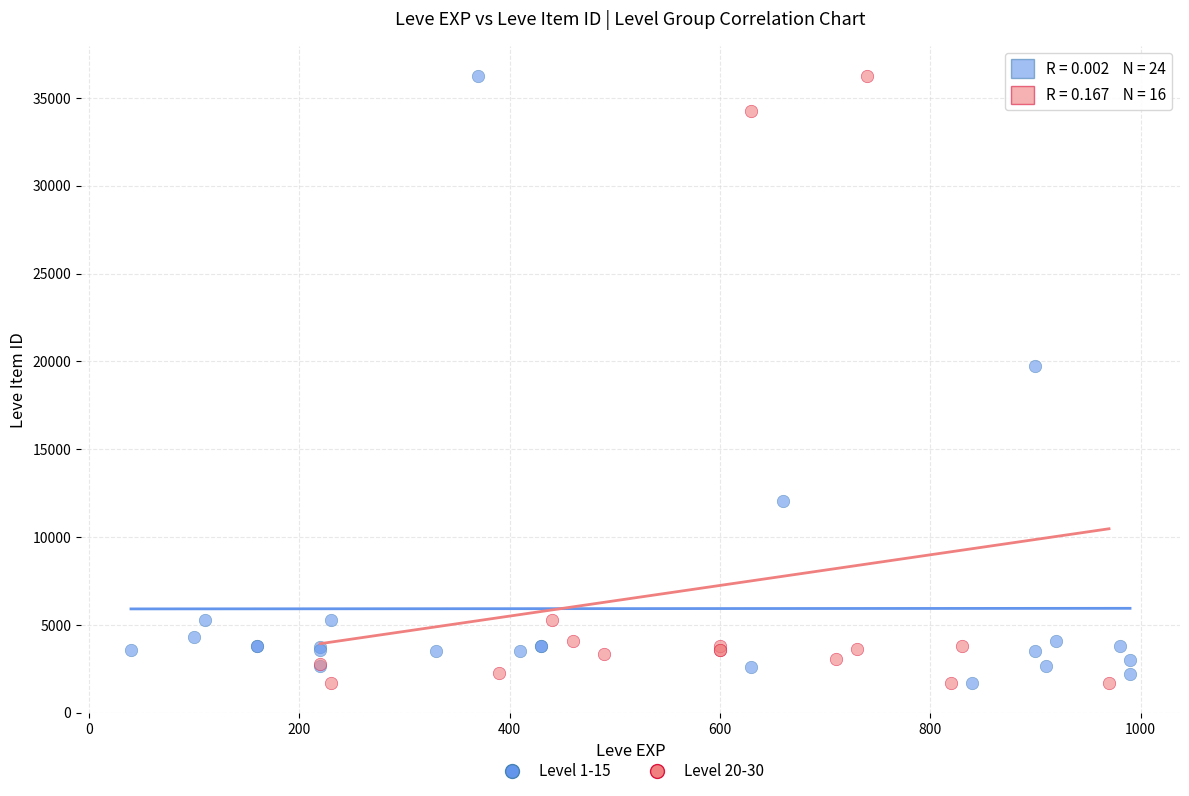

What are all the series names shown in the legend?

Level 1-15, Level 20-30